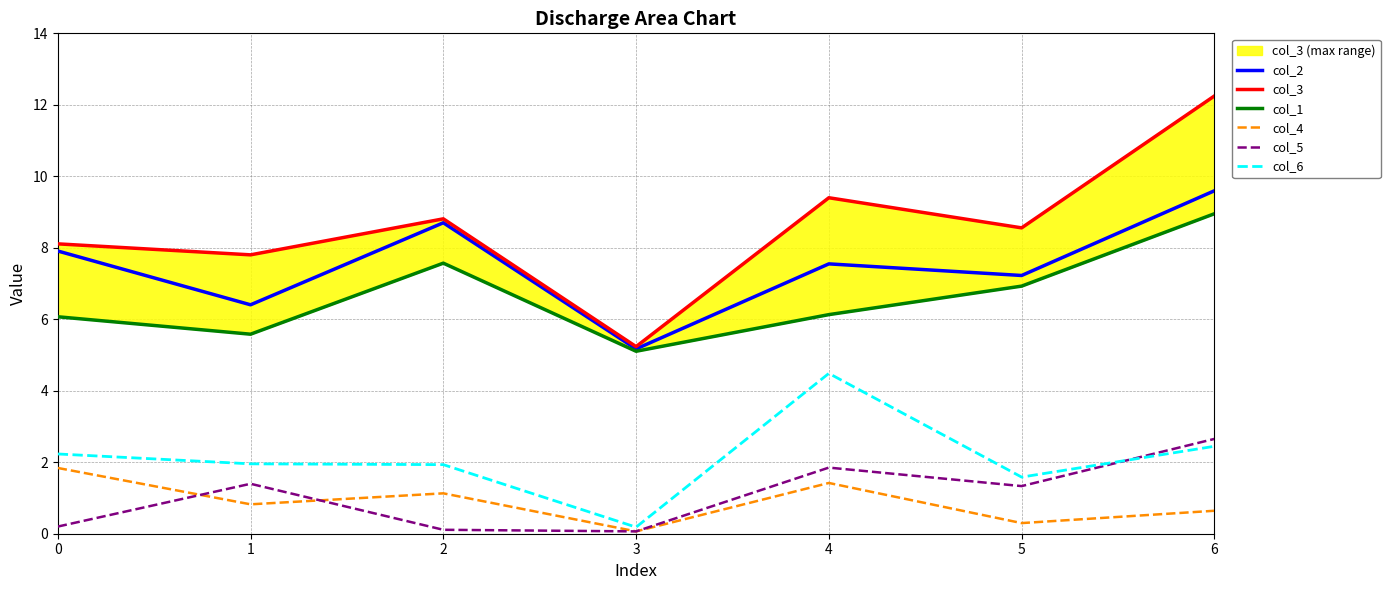

True or false: col_4 and col_6 intersect in this chart.

False